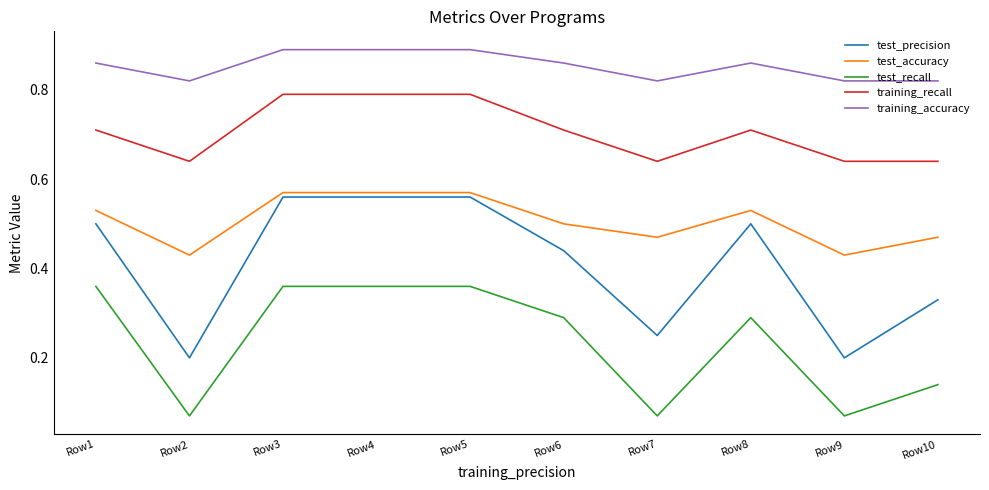

True or false: test_recall and training_recall cross at least once.

False